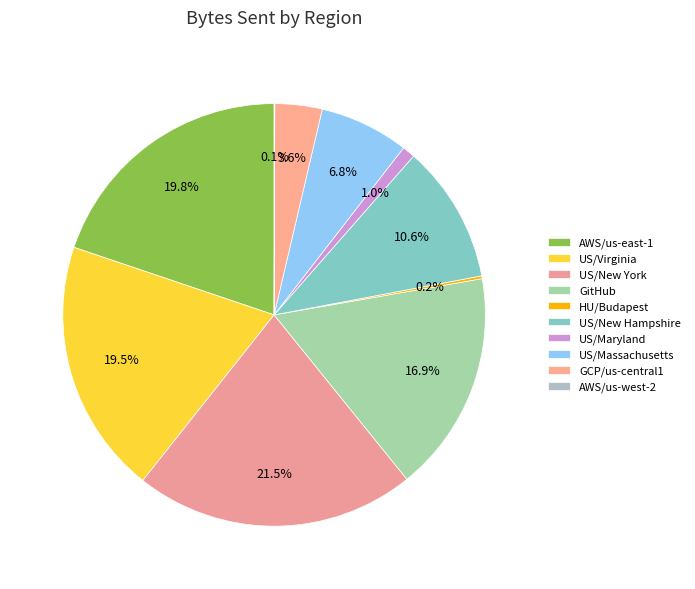

What is the smallest slice in the pie chart?

AWS/us-west-2